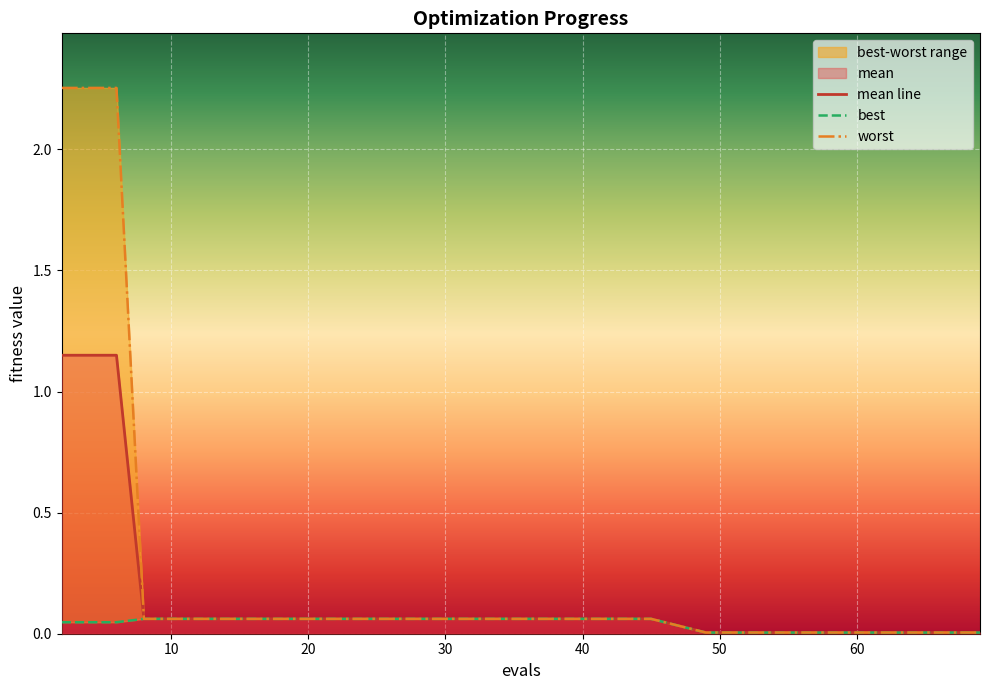

What is the sum of all worst values?

7.5